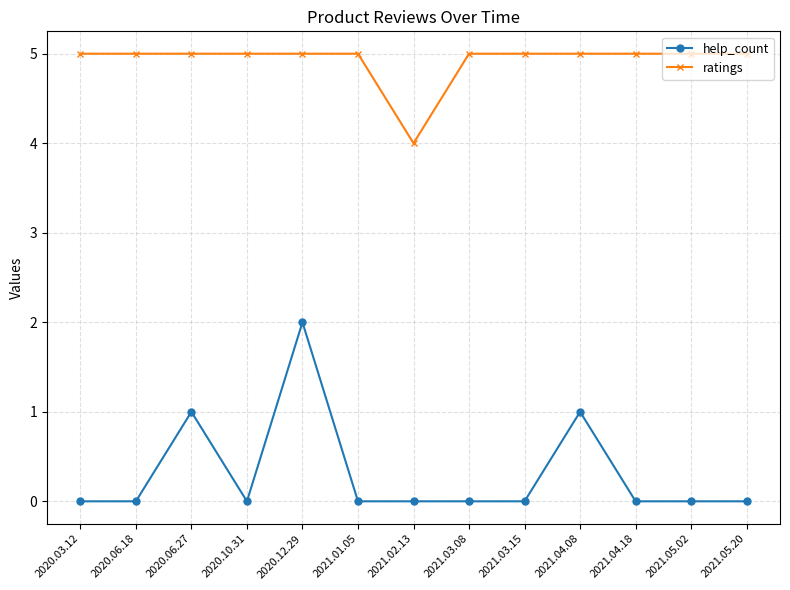

True or false: help_count has more than 1 interior local peaks.

True